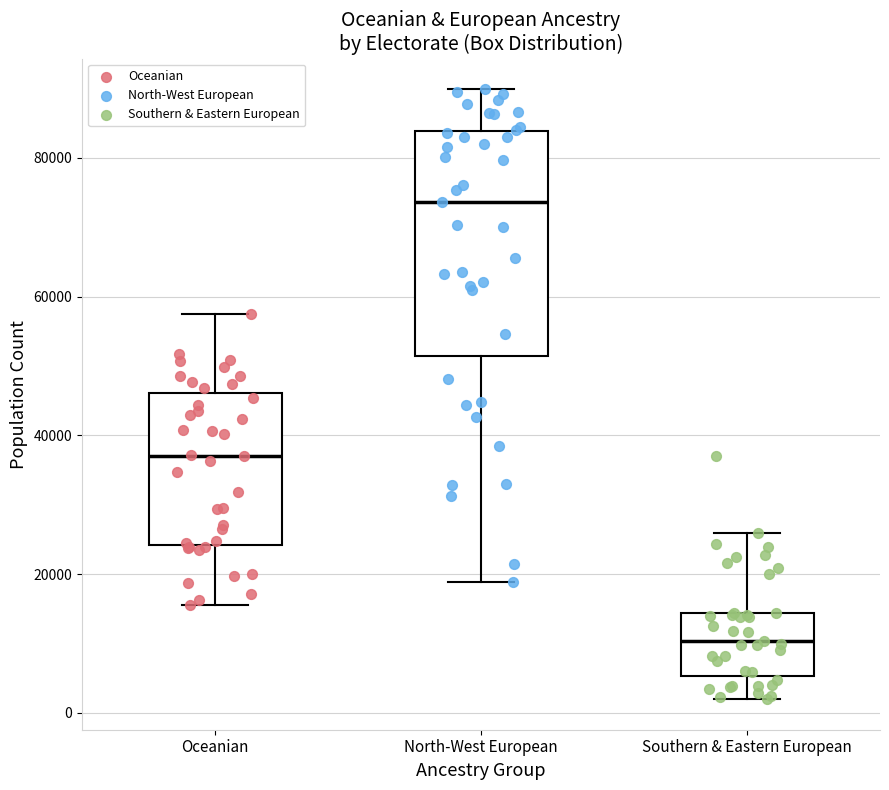

Which box has the lowest median line?

Southern & Eastern European